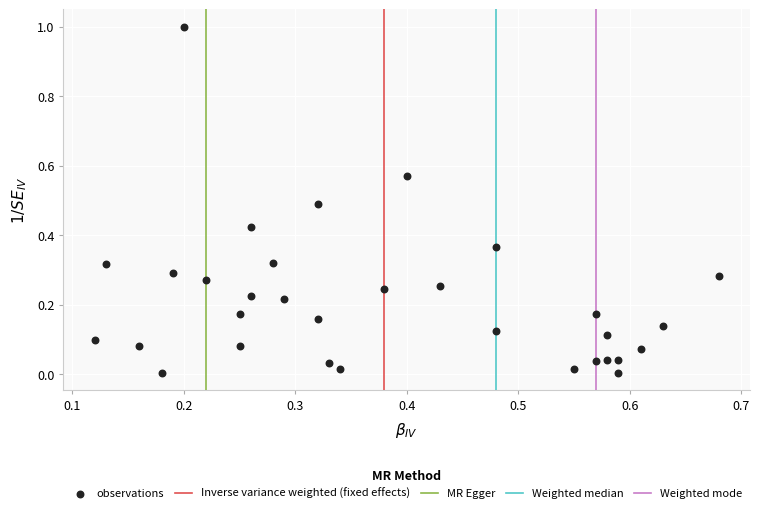

What is the range of Y values (max minus min)?

1.0